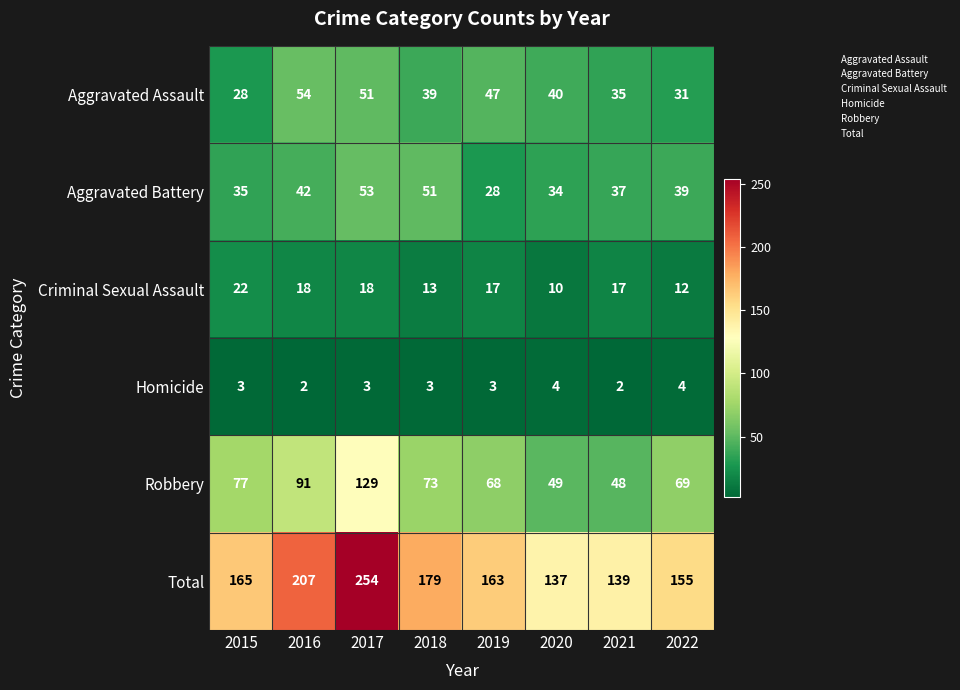

The Robbery series shows 110 at 2019. True or false?

False